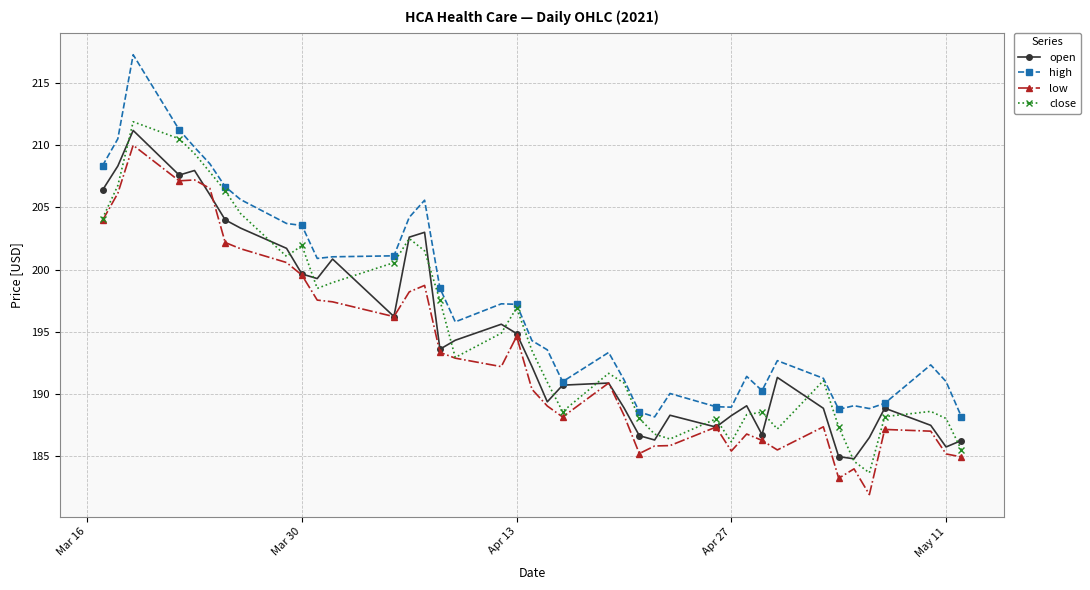

How many values in the open series are below 192?

20